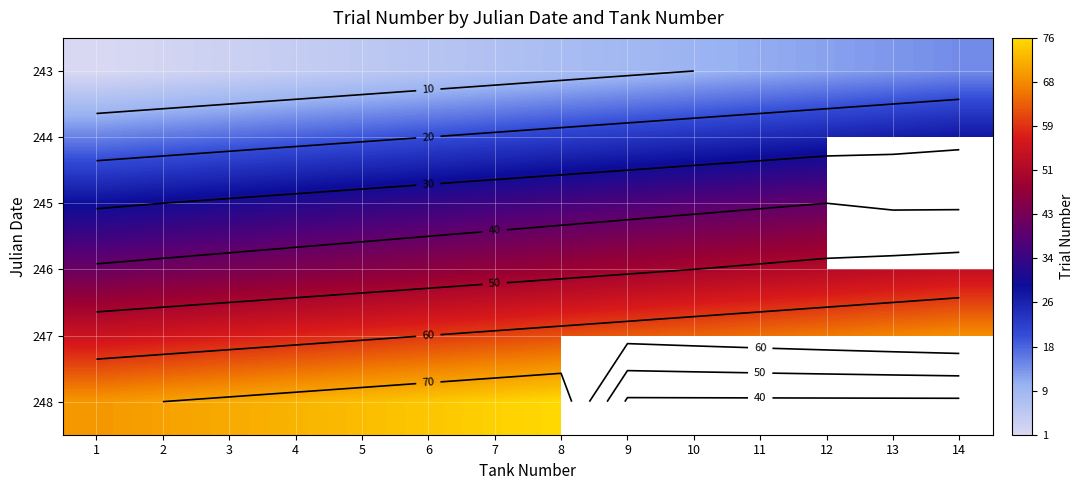

What is the spread (max minus min) of values at 7?

68.0